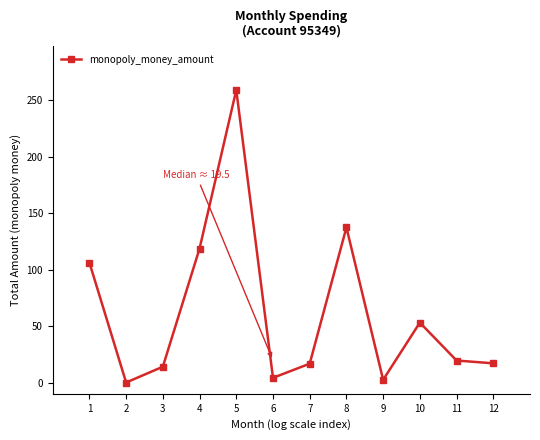

What is the value of the 11th point from the left?

19.5